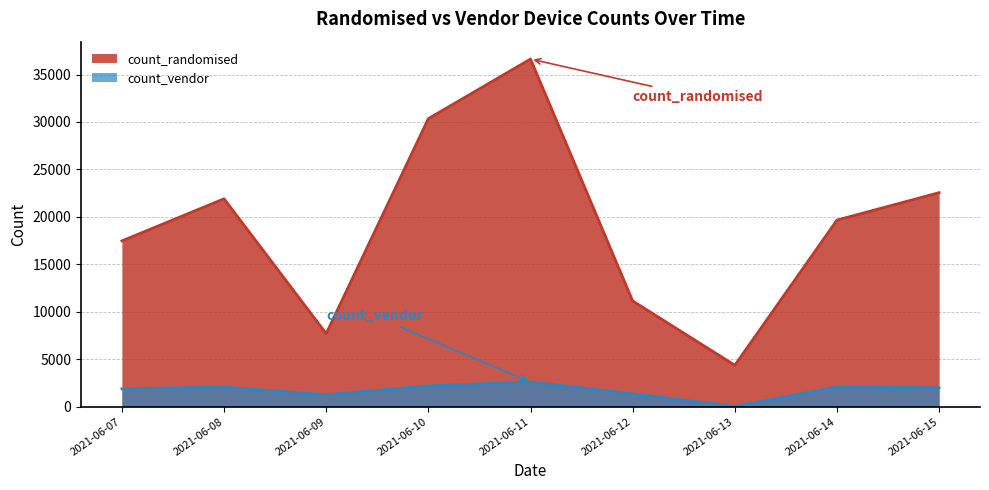

What is the smallest value displayed?

35